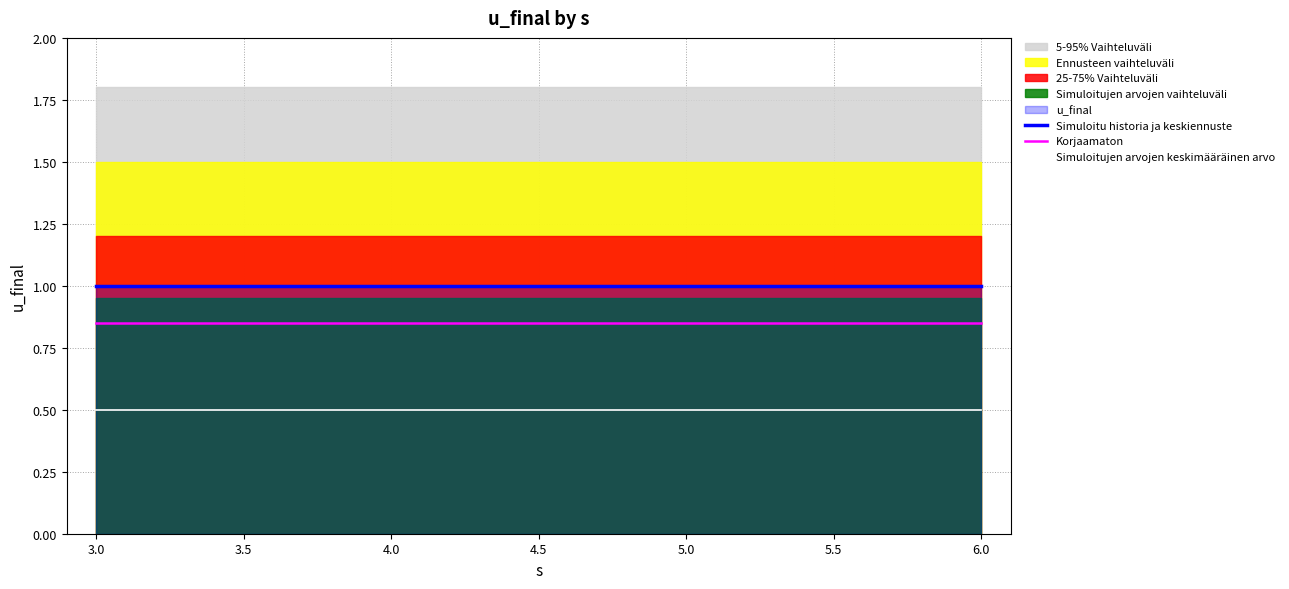

True or false: Simuloitujen arvojen keskimääräinen arvo has a value of 0.8 at 4.0.

False